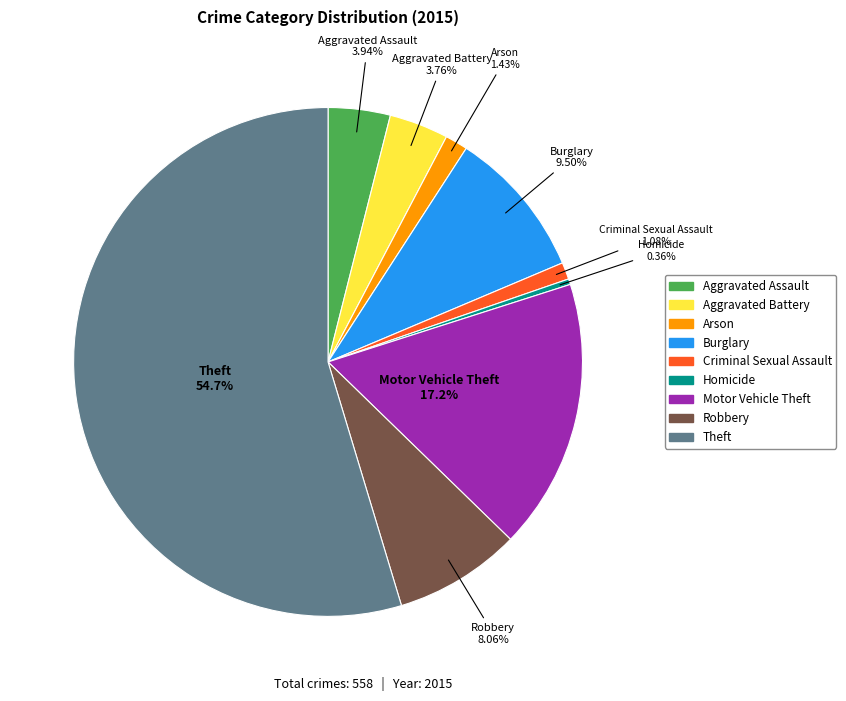

Count the number of slices in the pie.

9